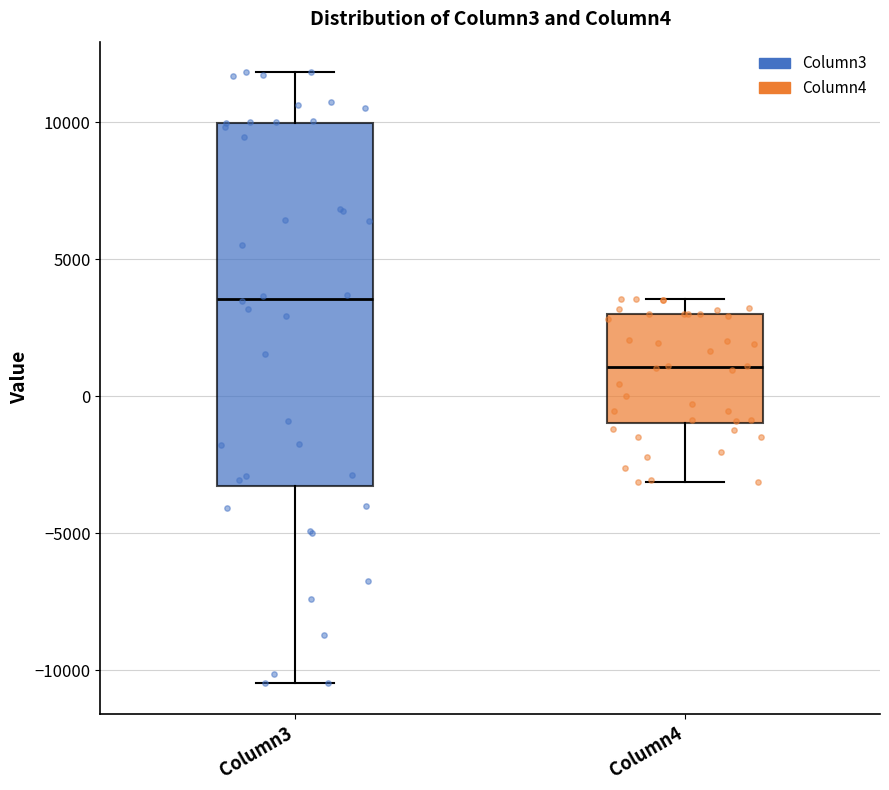

Reading left to right, transcribe this box plot: for each box, give where its median line is, the range the box spans, and where its two whiskers end, as read against the y-axis. The values are not printed on the chart, so give them approximately, as read against the axis.

Column3: median 3500, box -3500 to 10000, whiskers -10500 to 12000
Column4: median 1000, box -1000 to 3000, whiskers -3000 to 3500